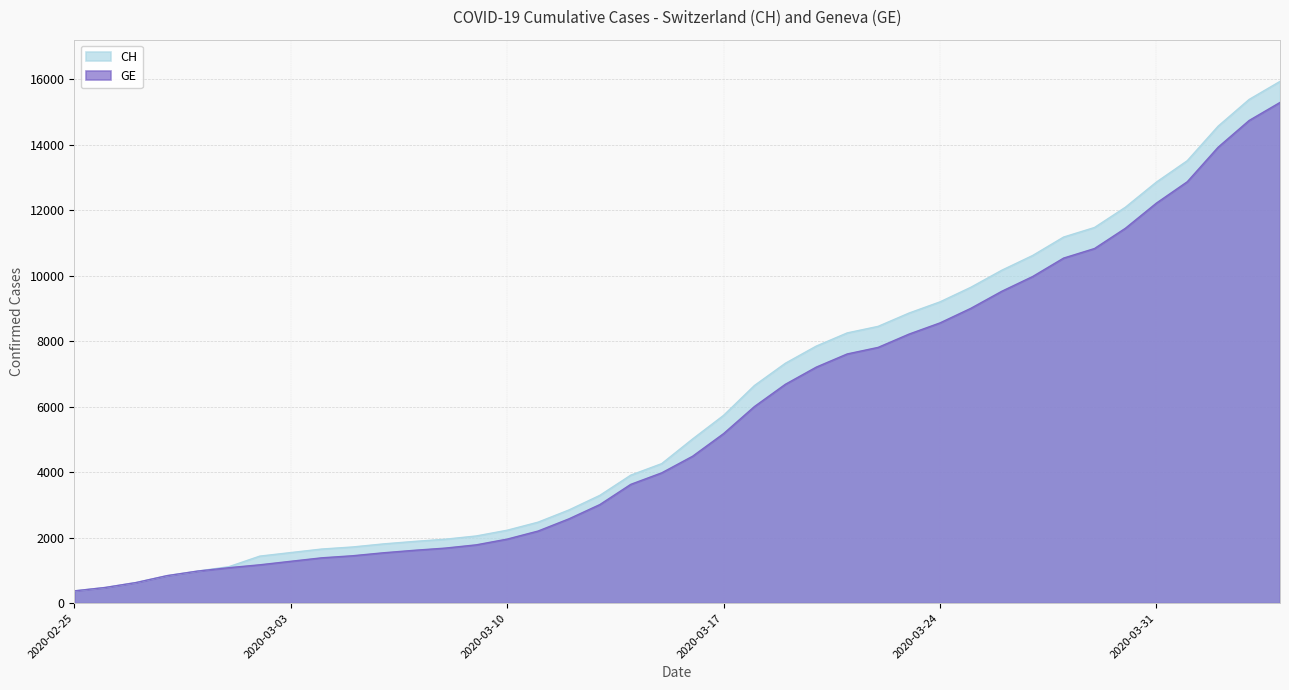

Is the value of GE at 2020-03-02 greater than the value of CH at 2020-03-21?

No